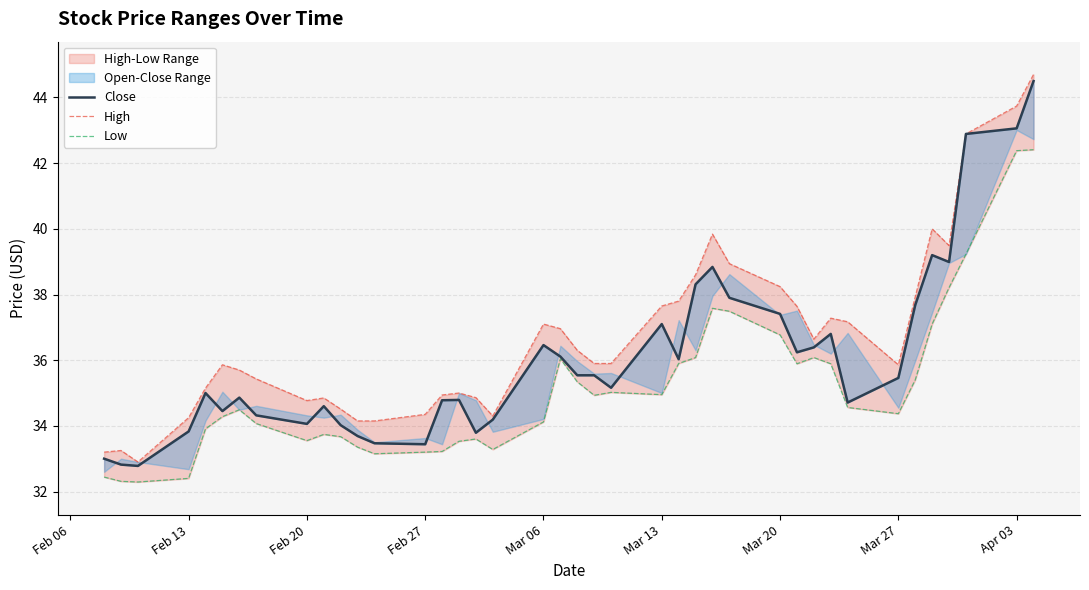

Rank the series by their maximum value, from highest to lowest.

High, Close, Low